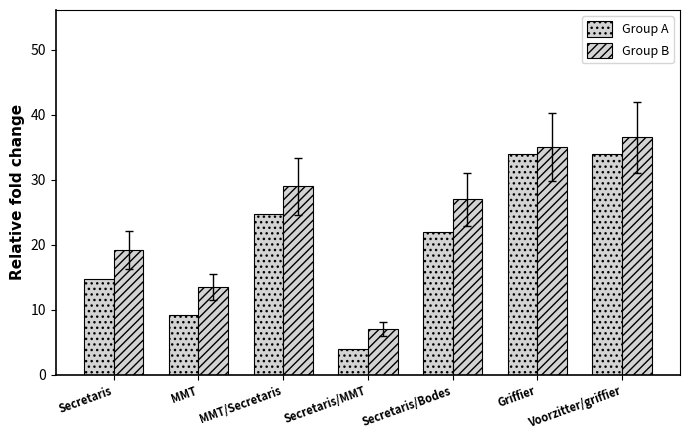

Read the Group B value at Griffier.

35.0